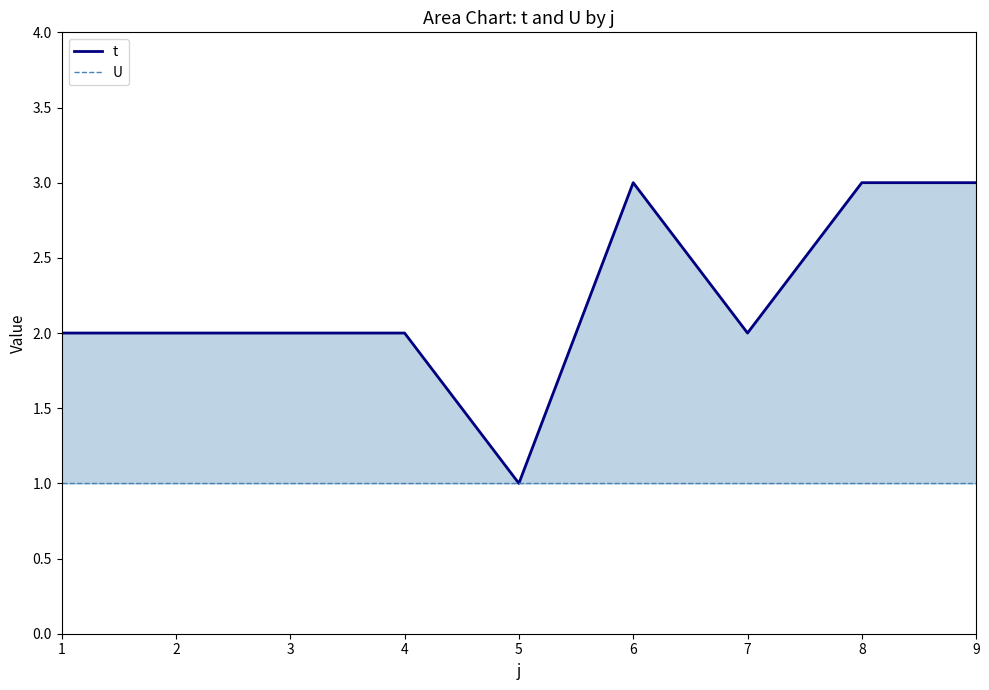

Reading right to left, list all the values displayed in this chart.

t: 9=3	8=3	7=2	6=3	5=1	4=2	3=2	2=2	1=2
U: 9=1	8=1	7=1	6=1	5=1	4=1	3=1	2=1	1=1